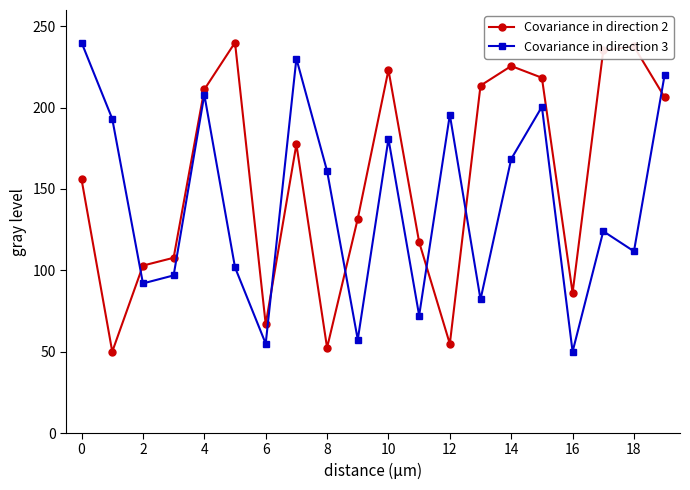

True or false: Covariance in direction 3 and Covariance in direction 2 cross at least once.

True